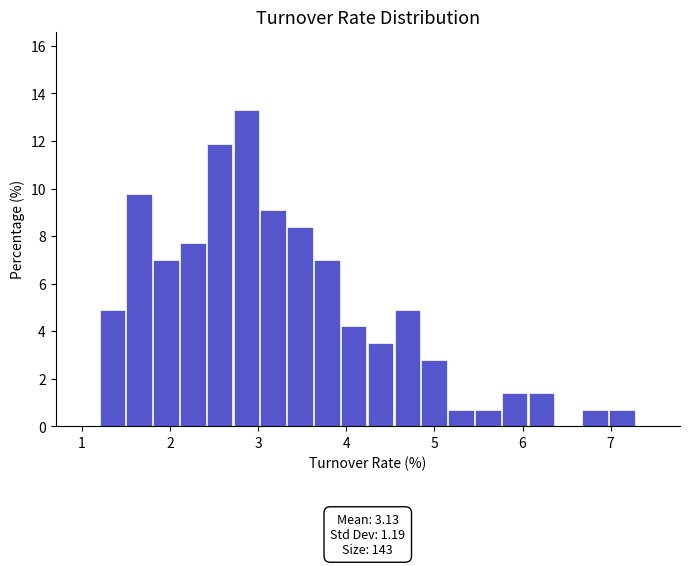

Around what value on the x-axis is the tallest bar? Give the approximate position of its centre, as read against the axis.

2.9